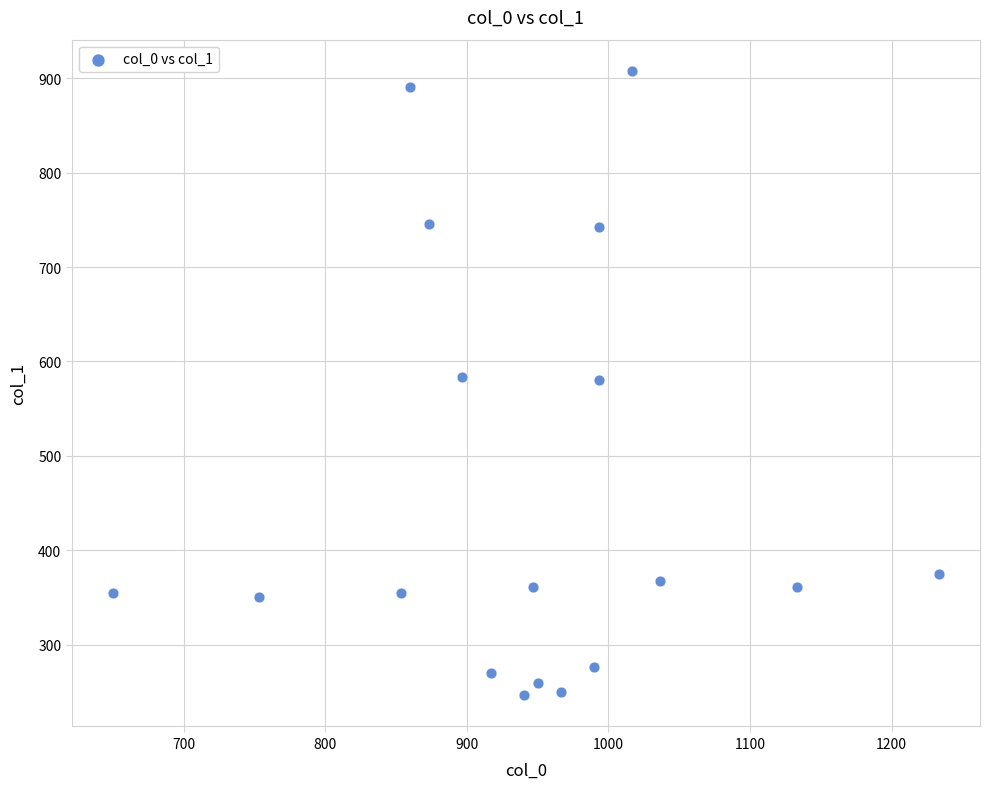

What is the range of Y values (max minus min)?

661.5